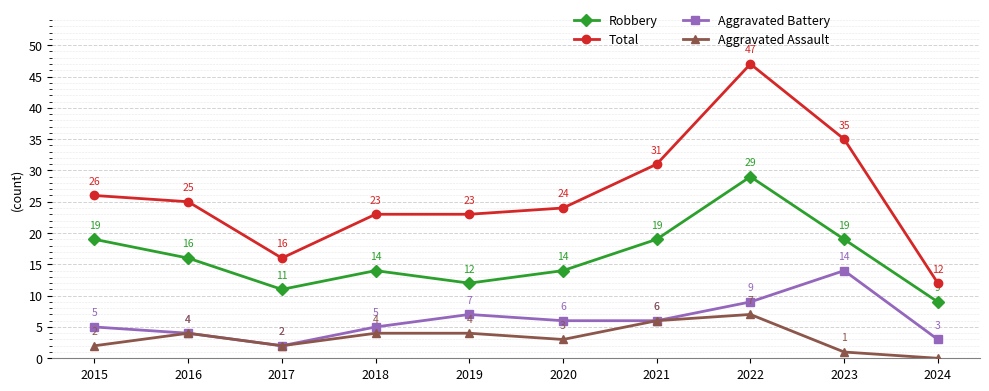

Reading left to right, list all the values displayed in this chart.

Robbery: 19	16	11	14	12	14	19	29	19	9
Total: 26	25	16	23	23	24	31	47	35	12
Aggravated Battery: 5	4	2	5	7	6	6	9	14	3
Aggravated Assault: 2	4	2	4	4	3	6	7	1	0